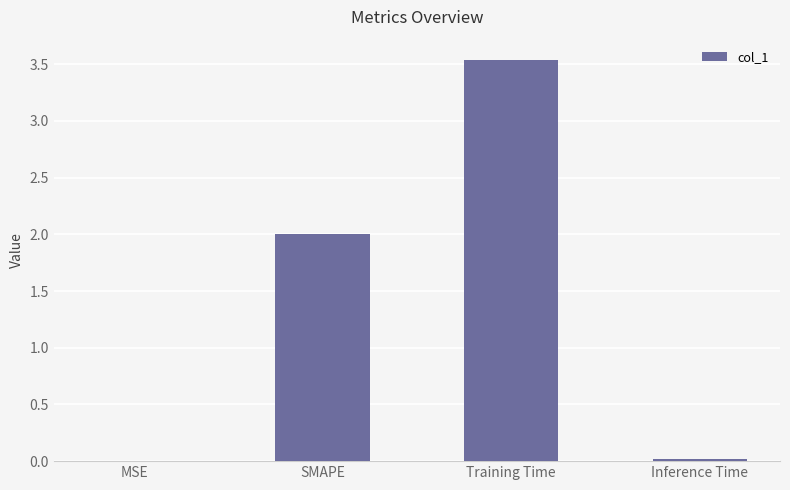

Count the number of categories in the chart.

4